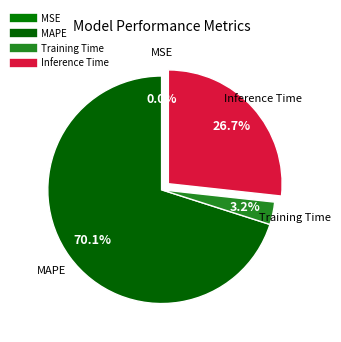

Which category accounts for the majority?

MAPE